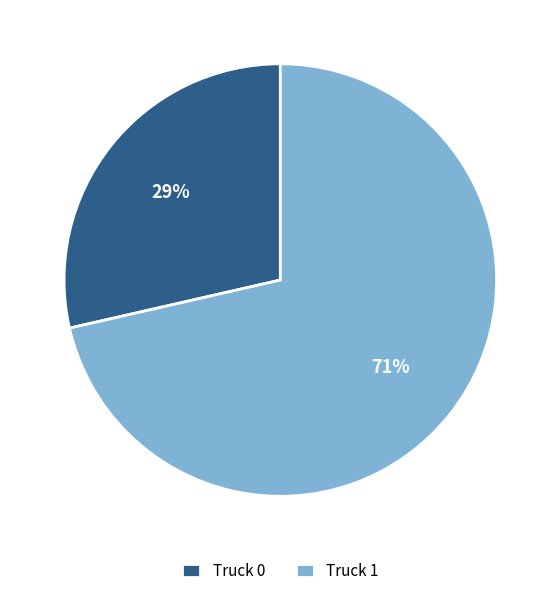

What percentage is the Truck 1 slice, to the nearest percent?

71%